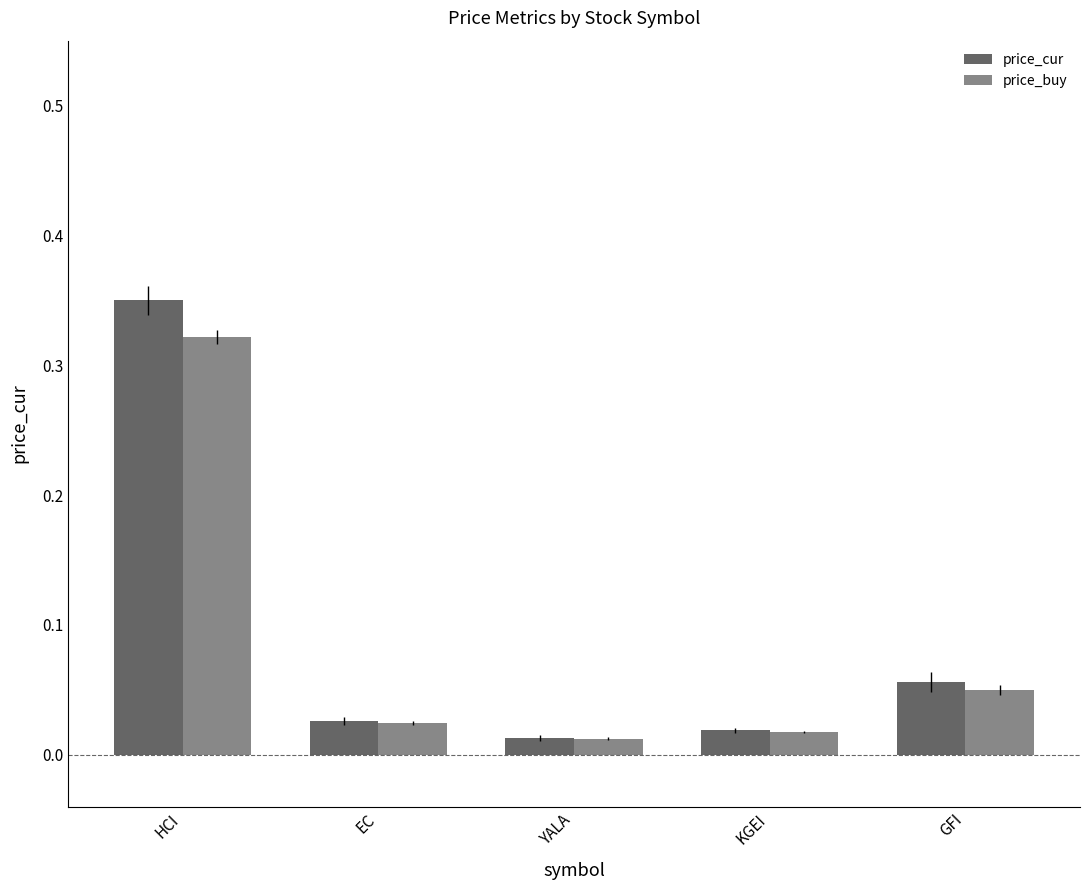

At which category is the sum across all series the highest?

HCI